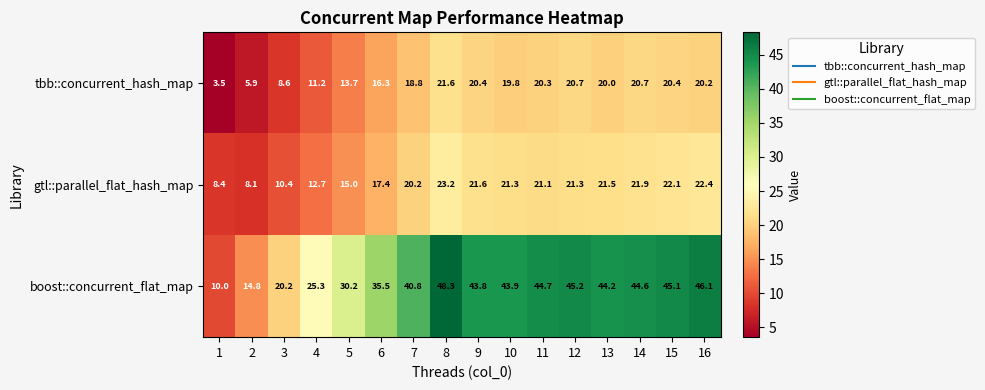

Count the number of categories in the chart.

16